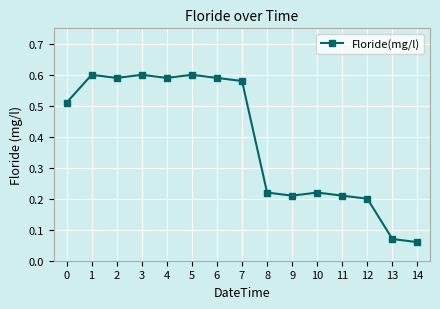

How many values are between 0 and 1?

15